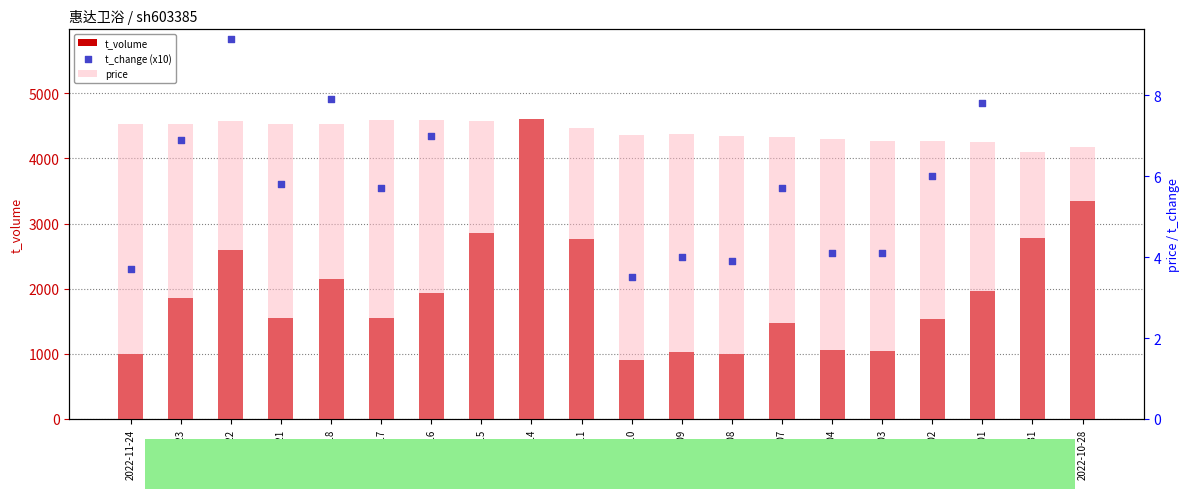

Which series contains the highest Y value?

t_volume